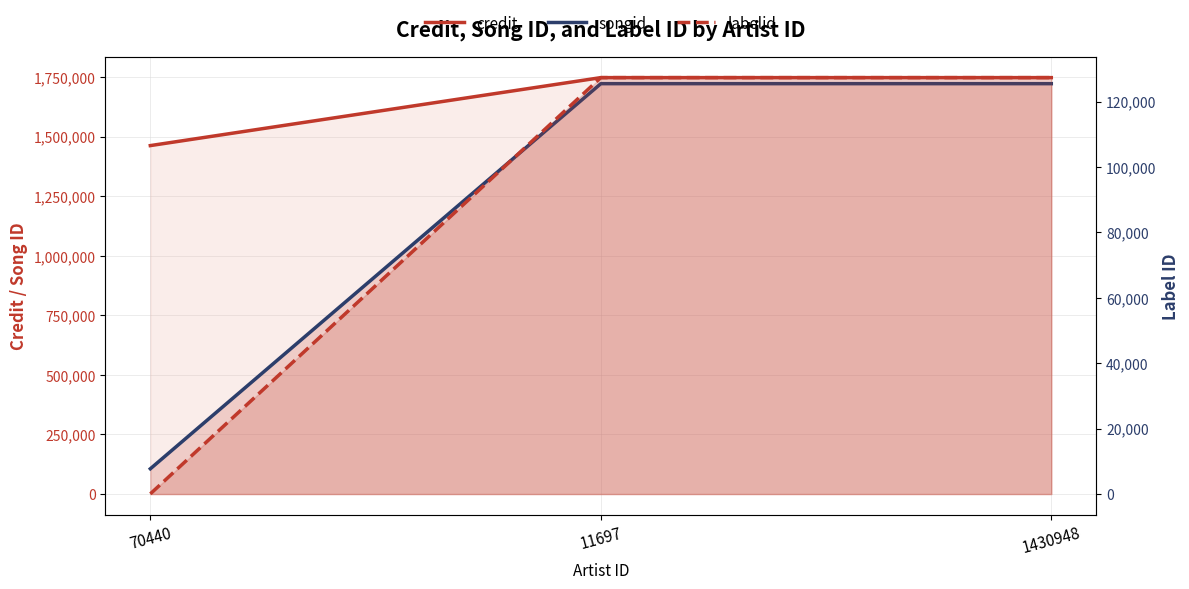

What is the average value of the songid series?

1183801